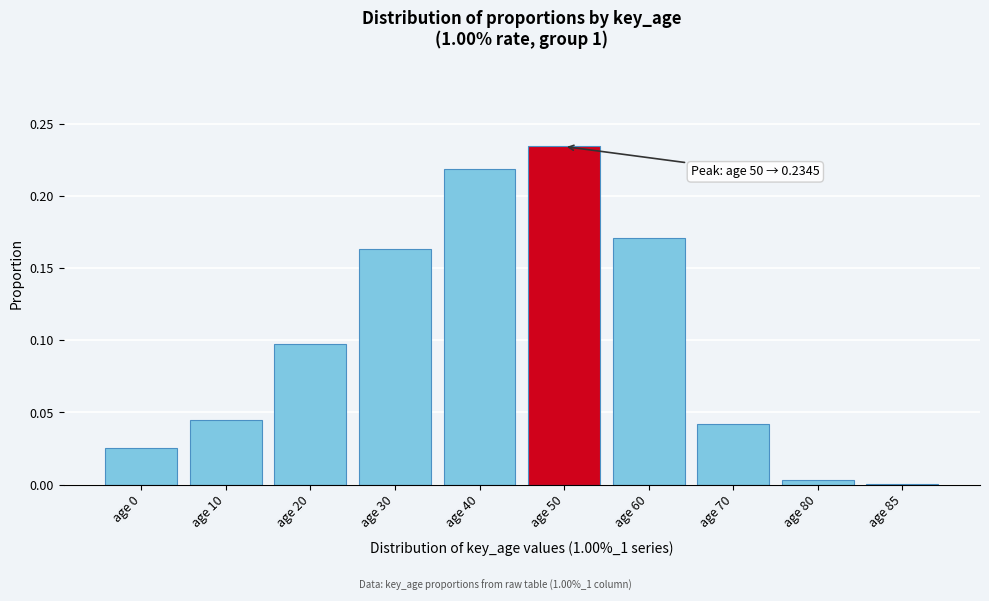

Which category has the highest value across all series?

age 50